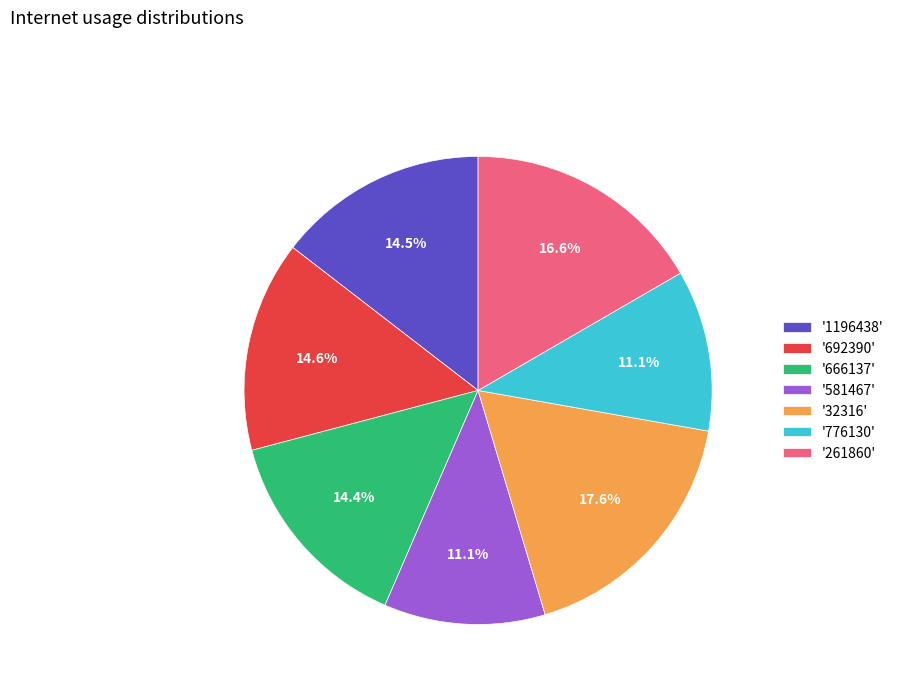

Count the number of slices in the pie.

7